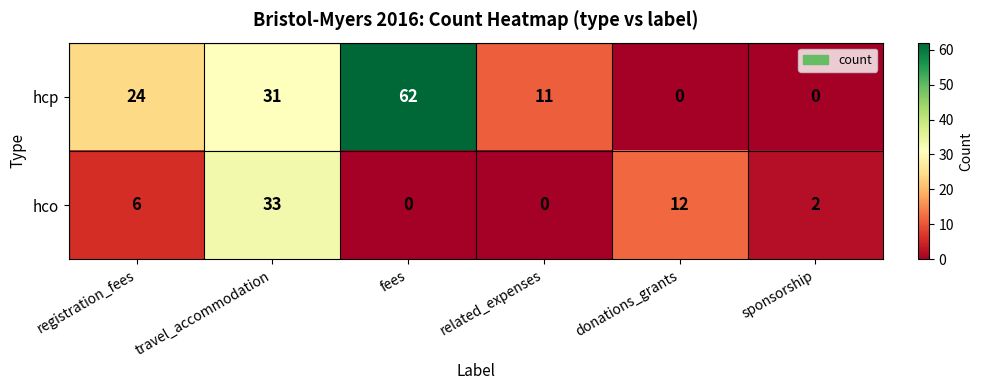

What is the difference between the hco values at sponsorship and travel_accommodation?

31